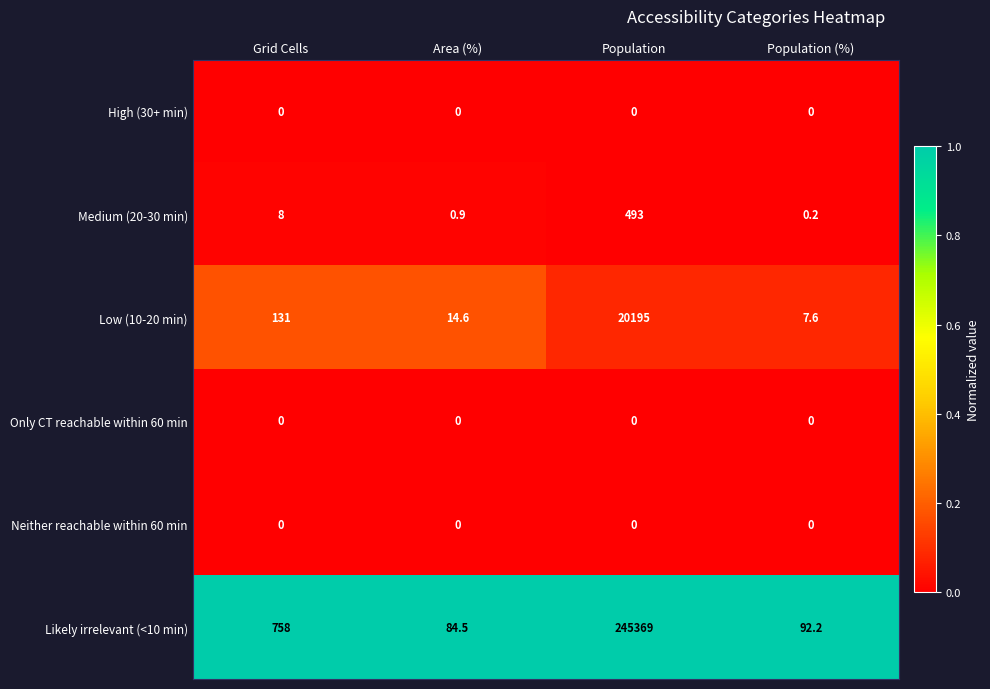

Reading left to right, extract all data points from this chart.

High (30+ min): Grid Cells=0.0	Area (%)=0.0	Population=0.0	Population (%)=0.0
Medium (20-30 min): Grid Cells=8.0	Area (%)=0.9	Population=493.0	Population (%)=0.2
Low (10-20 min): Grid Cells=131.0	Area (%)=14.6	Population=20195.0	Population (%)=7.6
Only CT reachable within 60 min: Grid Cells=0.0	Area (%)=0.0	Population=0.0	Population (%)=0.0
Neither reachable within 60 min: Grid Cells=0.0	Area (%)=0.0	Population=0.0	Population (%)=0.0
Likely irrelevant (<10 min): Grid Cells=758.0	Area (%)=84.5	Population=245369.0	Population (%)=92.2